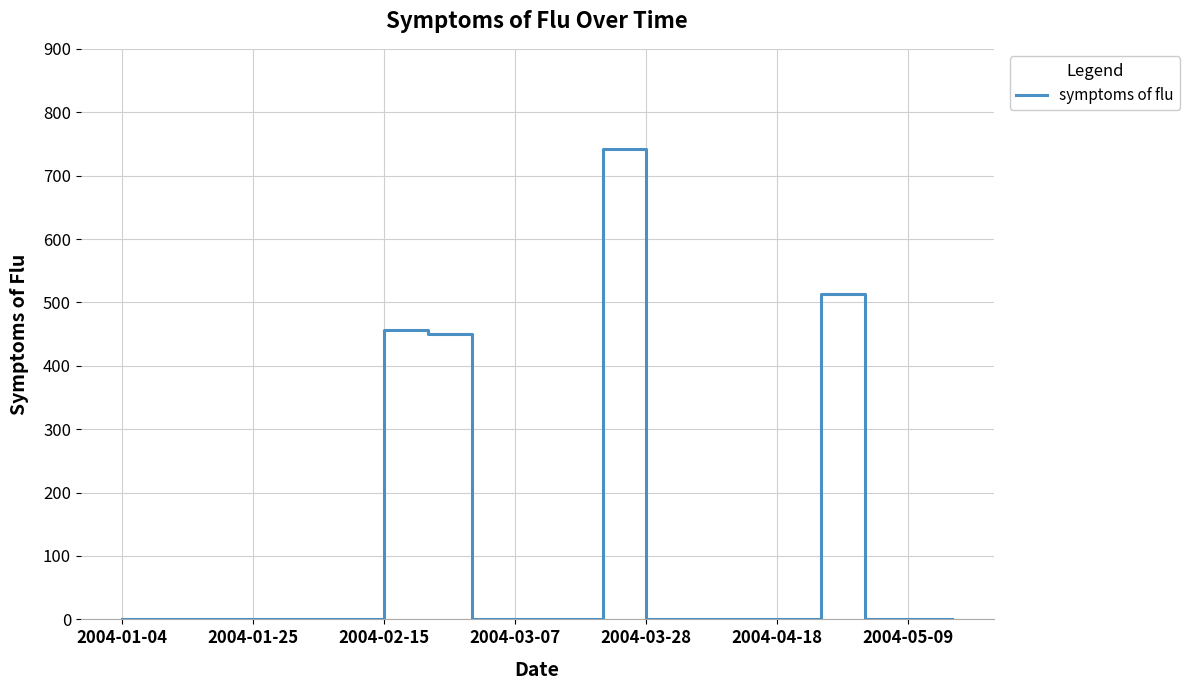

Count the number of categories in the chart.

20